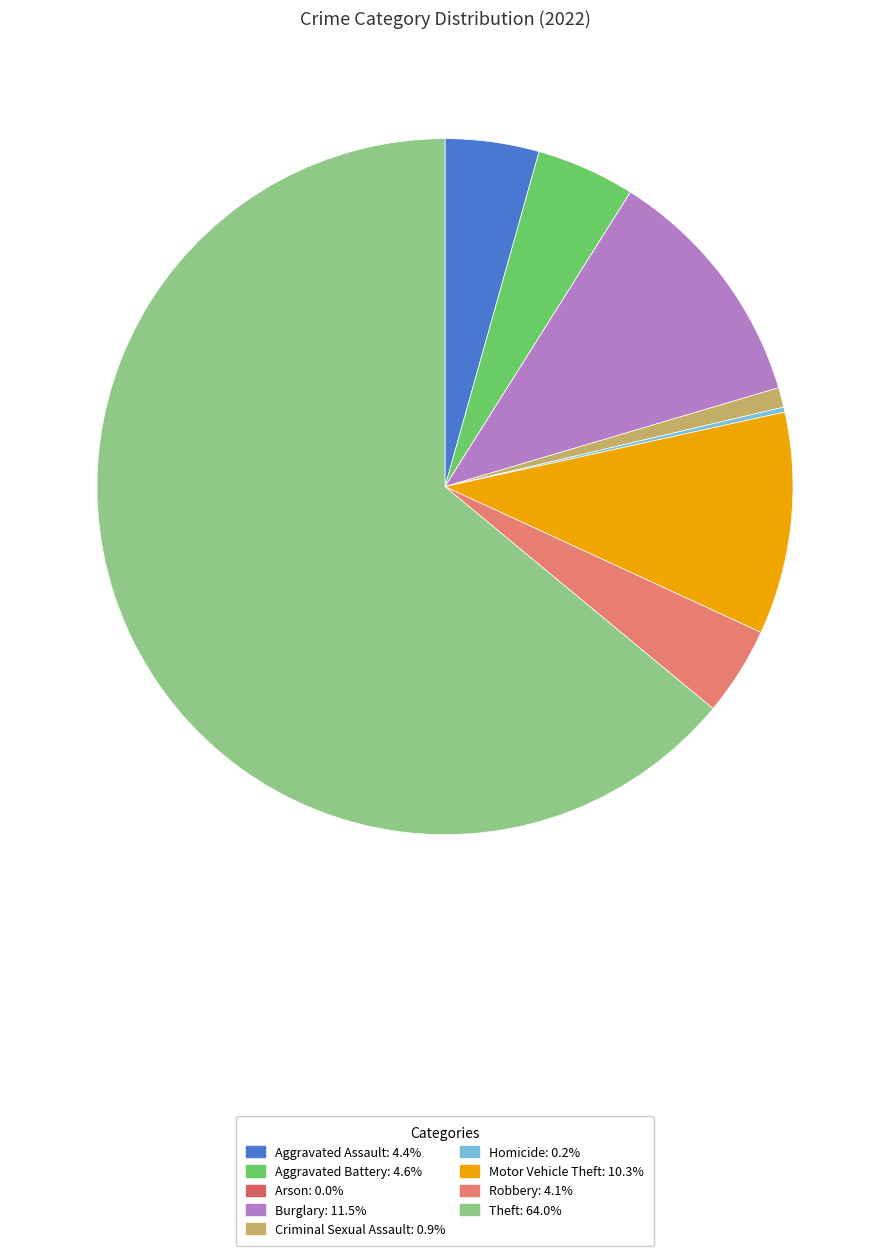

What is the smallest slice in the pie chart?

Arson